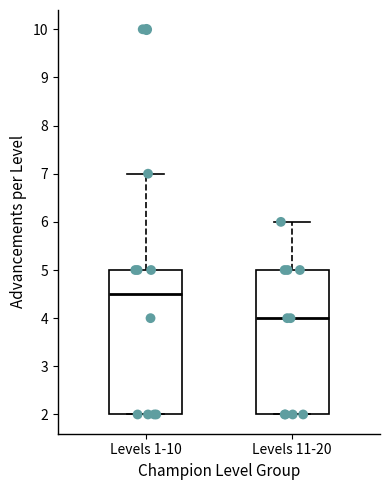

Reading left to right, read every box against the y-axis: the position of its median line, the range the box covers, and the ends of its whiskers. The values are not printed on the chart, so give them approximately, as read against the axis.

Levels 1-10: median 4.5, box 2.0 to 5.0, whiskers 2.0 to 7.0
Levels 11-20: median 4.0, box 2.0 to 5.0, whiskers 2.0 to 6.0